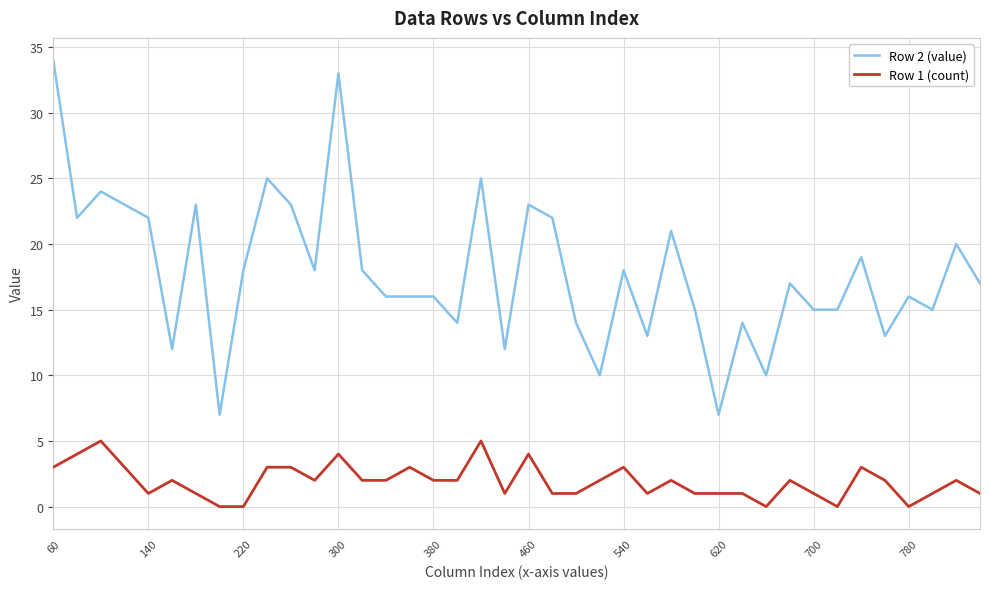

Which series has the widest spread of values?

Row 2 (value)